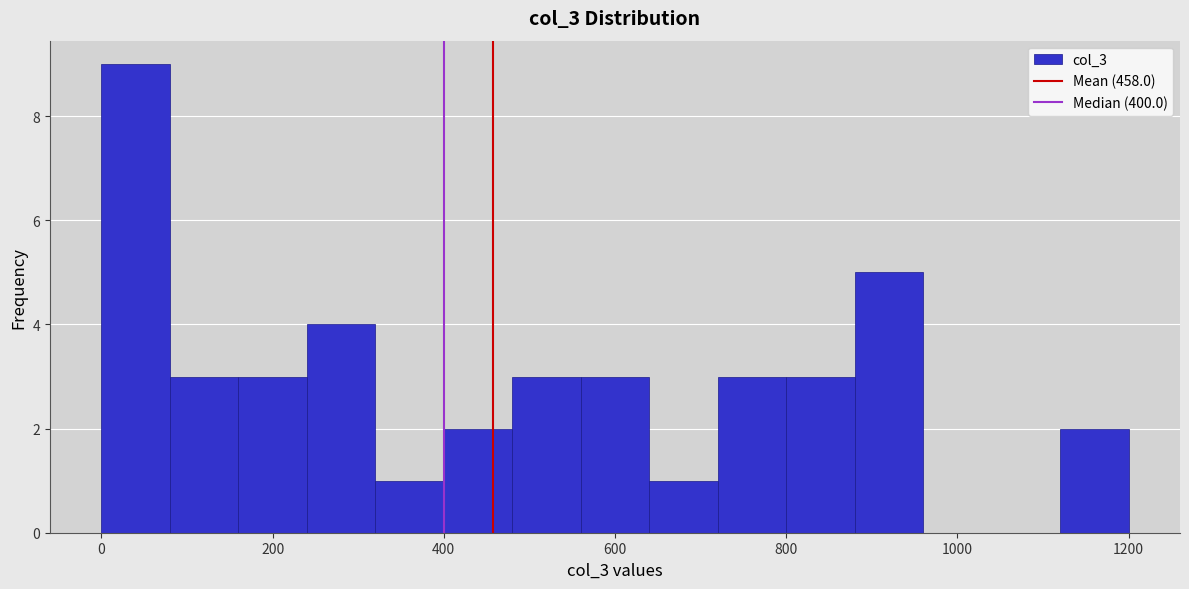

Which range on the x-axis has the tallest bar?

0 to 80